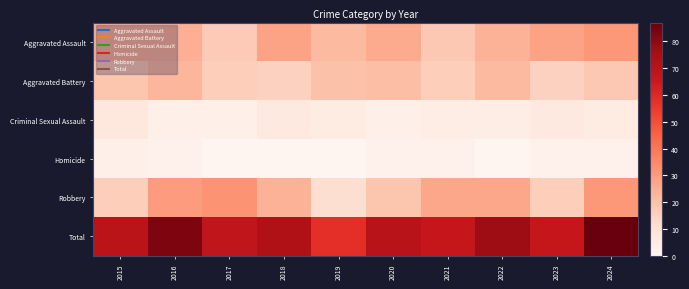

How many distinct data groups are displayed?

6